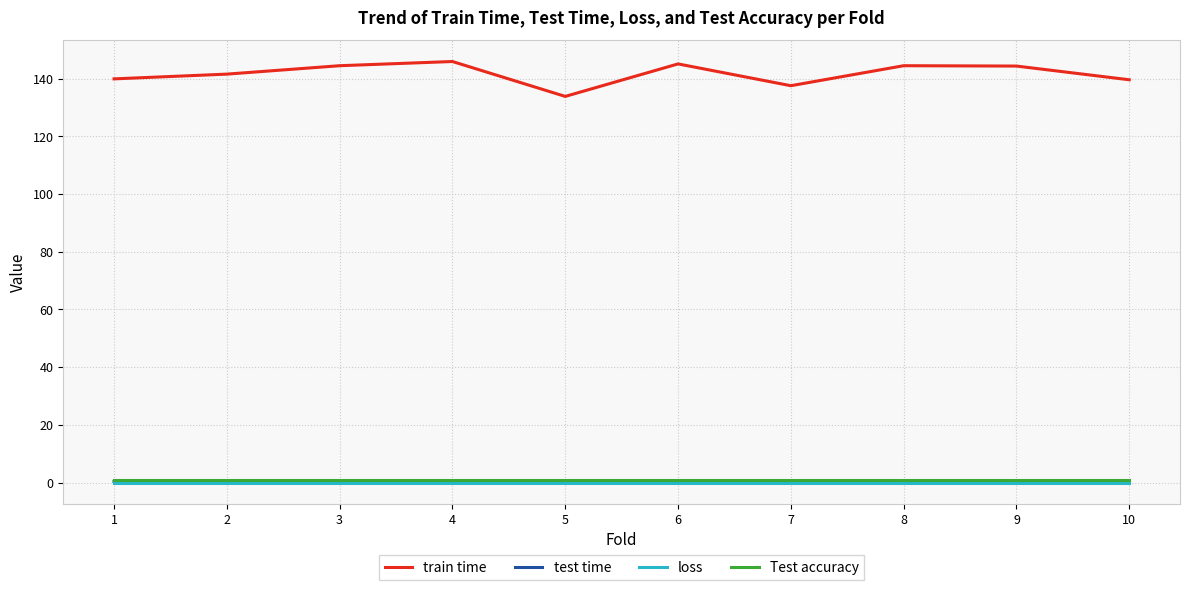

True or false: test time and Test accuracy cross at least once.

False